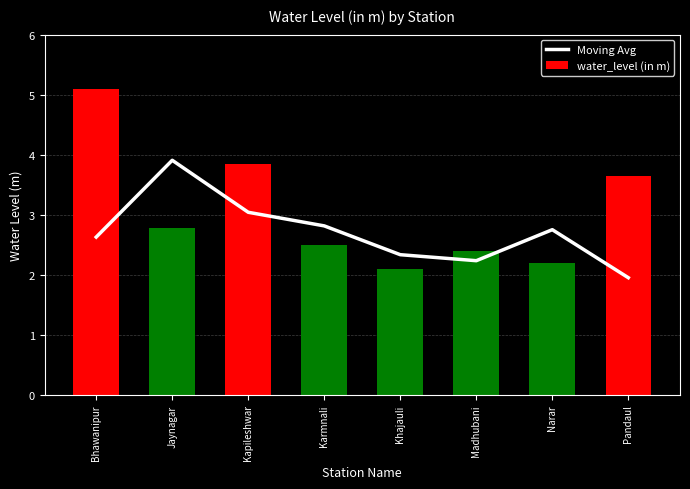

The Moving Avg series shows 3.0 at Kapileshwar. True or false?

True